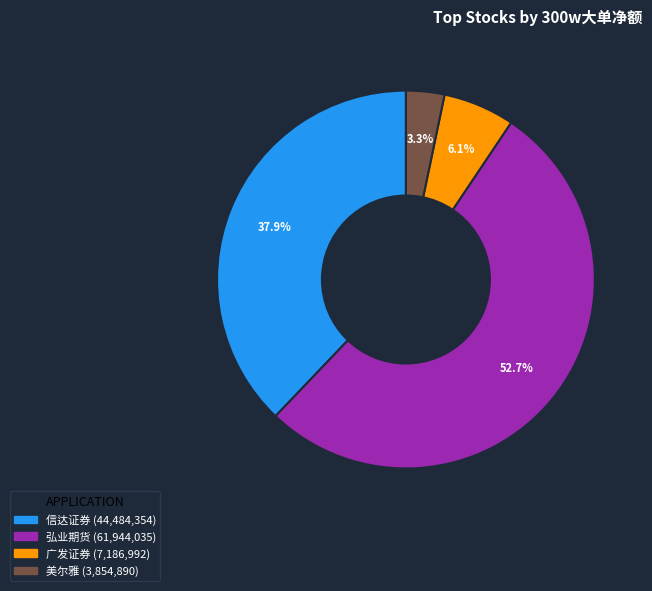

Is there a majority slice in this chart?

Yes